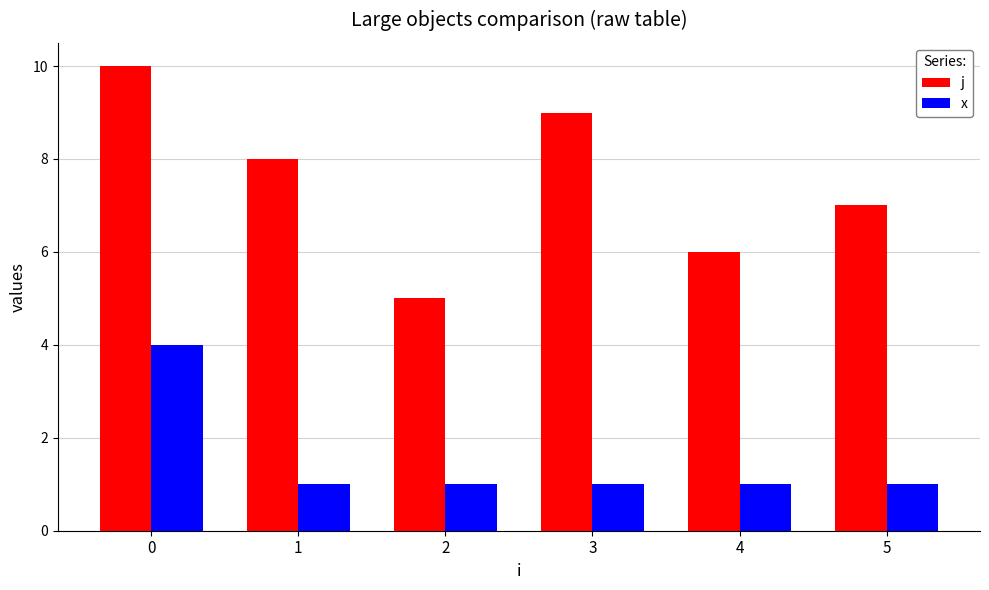

How many j values are between 6 and 9?

4